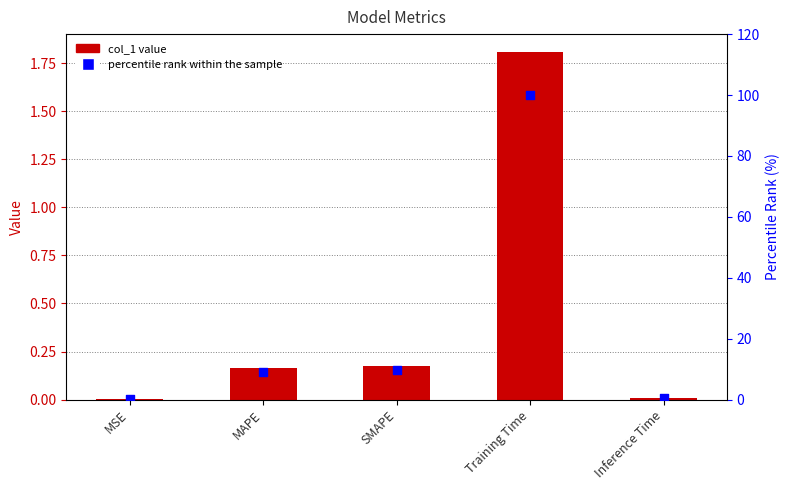

Which series has the widest spread of Y values?

percentile rank within the sample